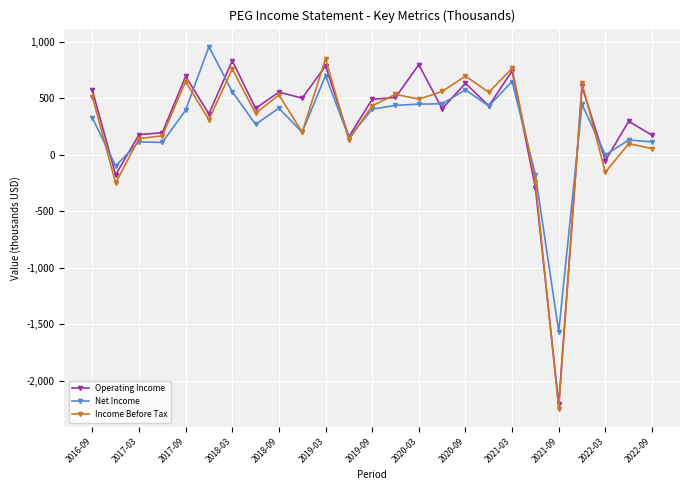

What is the difference between the second highest and minimum values in the Net Income series?

2264